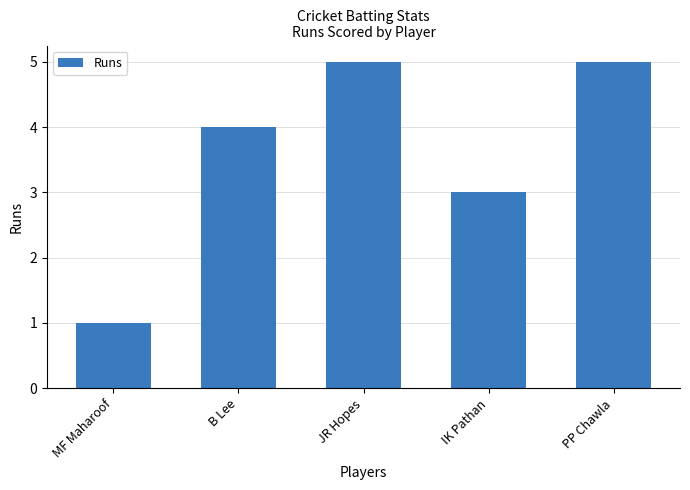

What is the ratio of the value at B Lee to the value at MF Maharoof?

4.0